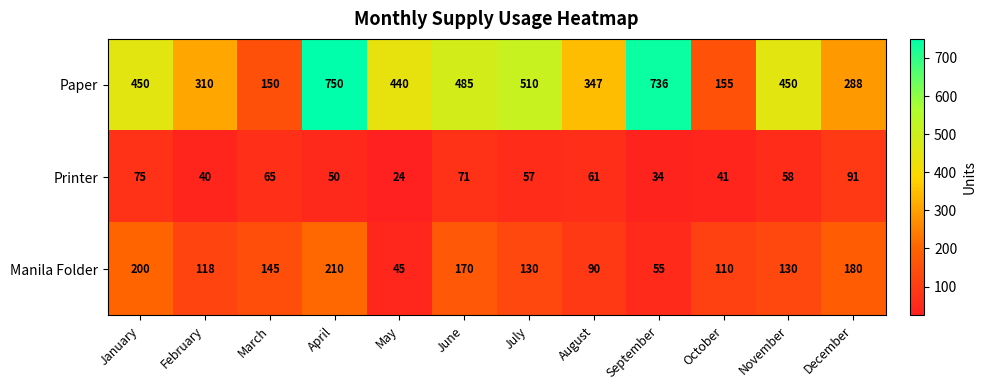

How many values in the Manila Folder series are below 130?

5